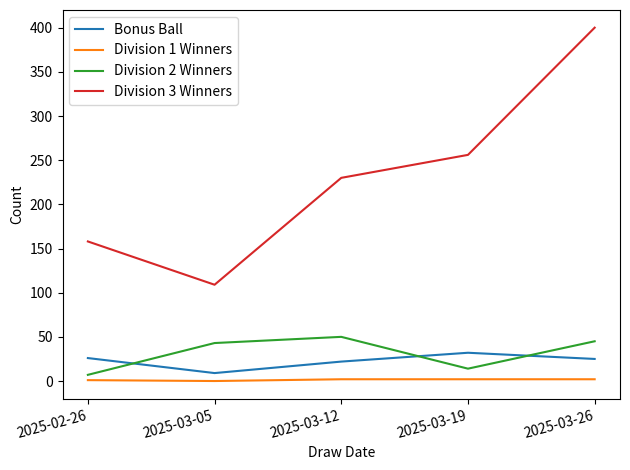

Is it true that Division 1 Winners equals 2 at 2025-03-19?

True